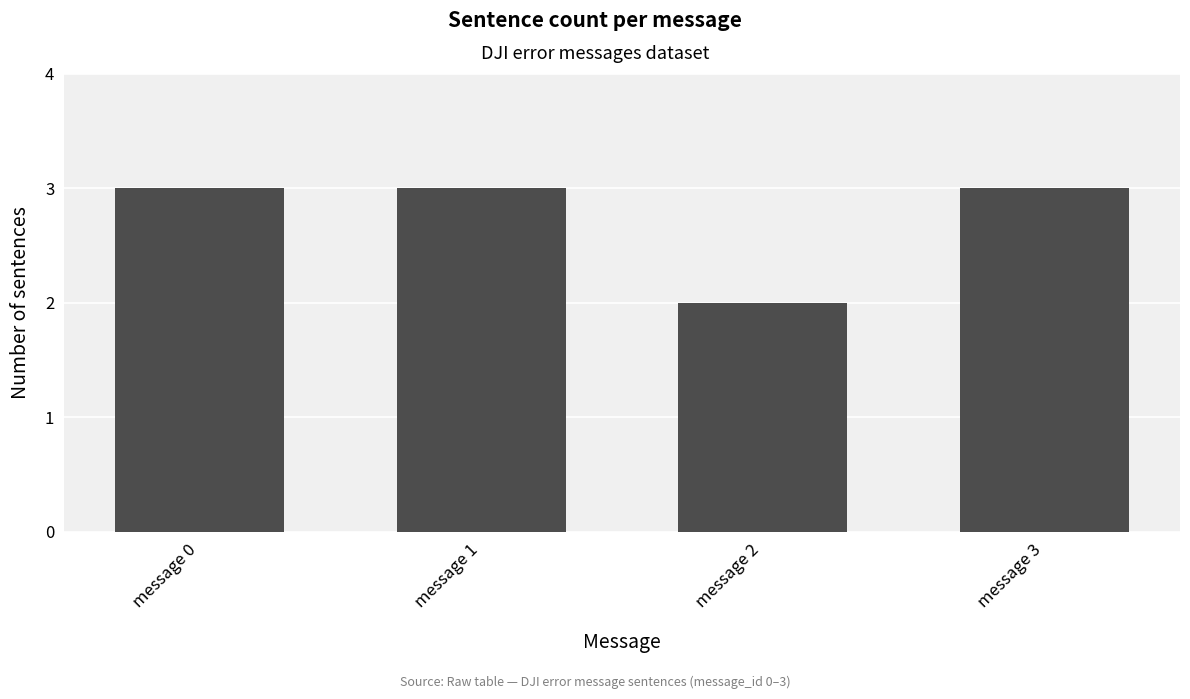

What is the value of the 4th bar from the left?

3